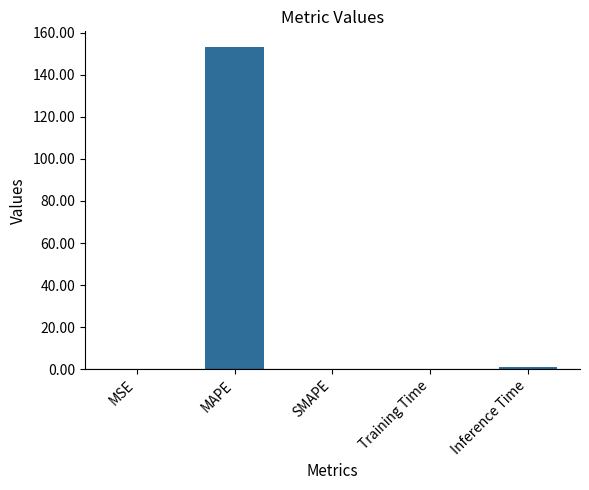

The chart shows a value of 0.0 at SMAPE. True or false?

True